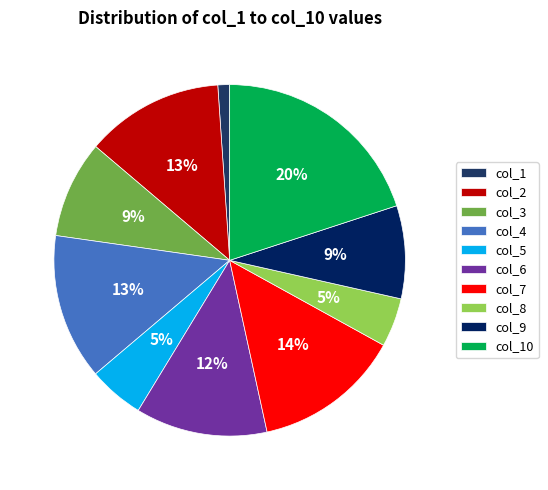

What percentage is NOT represented by col_7?

86.4%